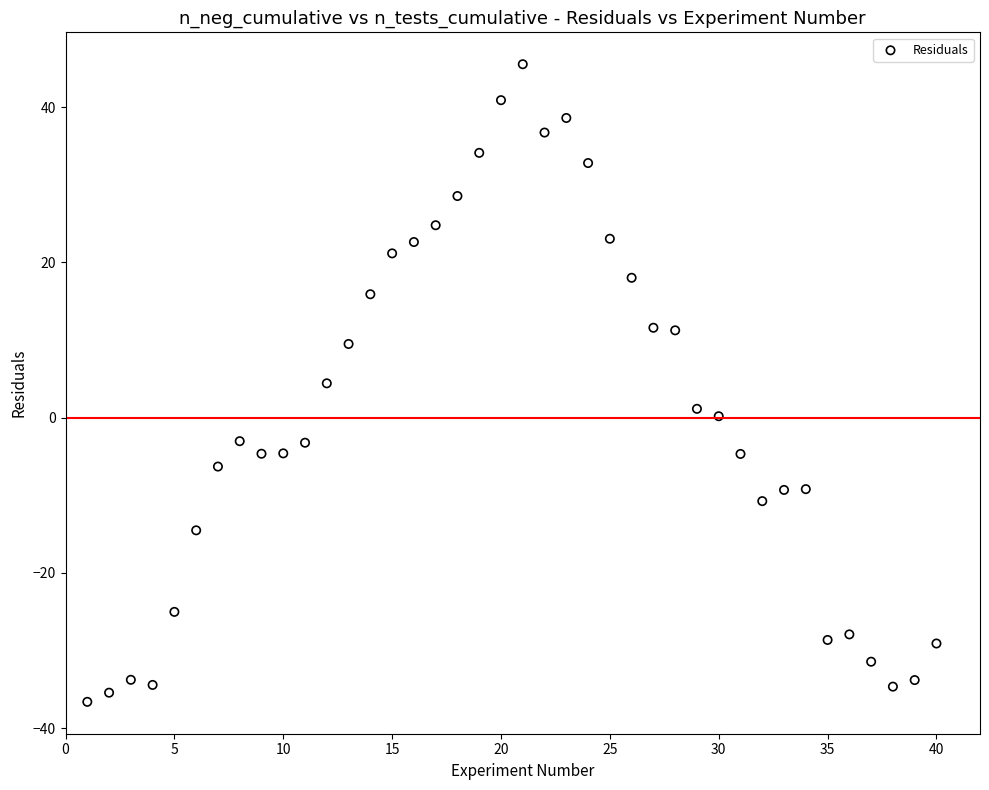

What is the range of Y values (max minus min)?

82.1